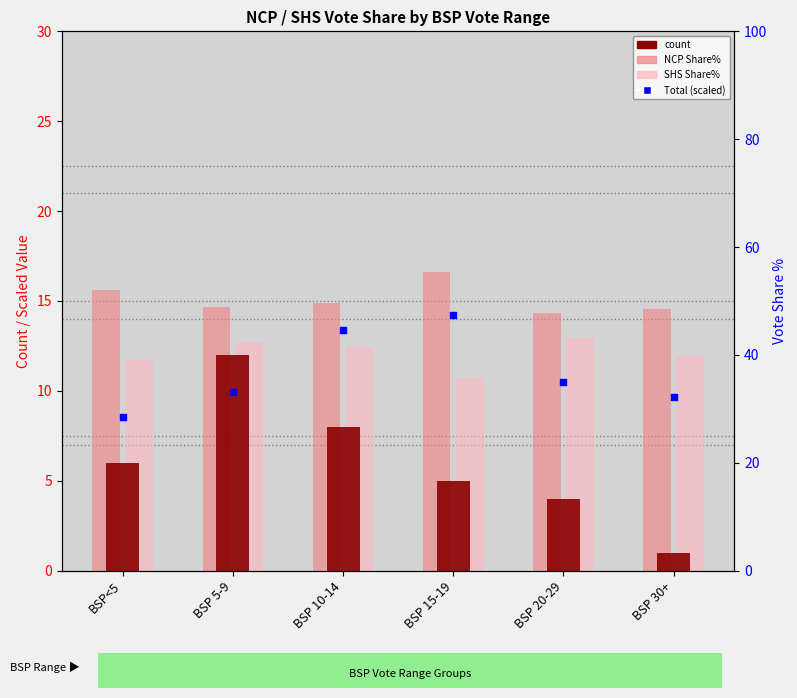

What are all the series names shown in the legend?

count, NCP Share%, SHS Share%, Total (scaled)